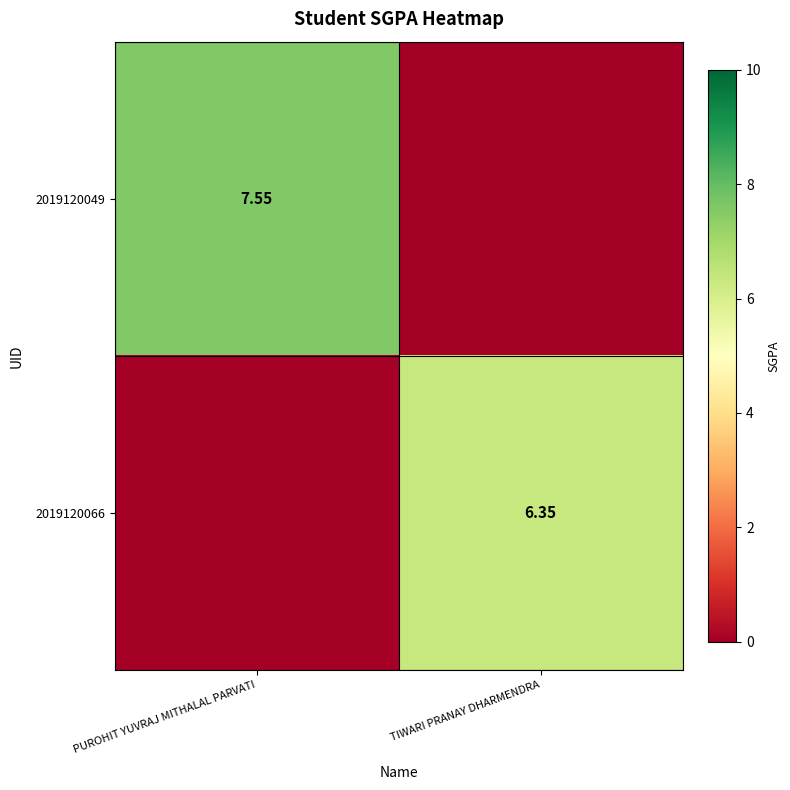

The value of 2019120049 at TIWARI PRANAY DHARMENDRA is 0.0. True or false?

True